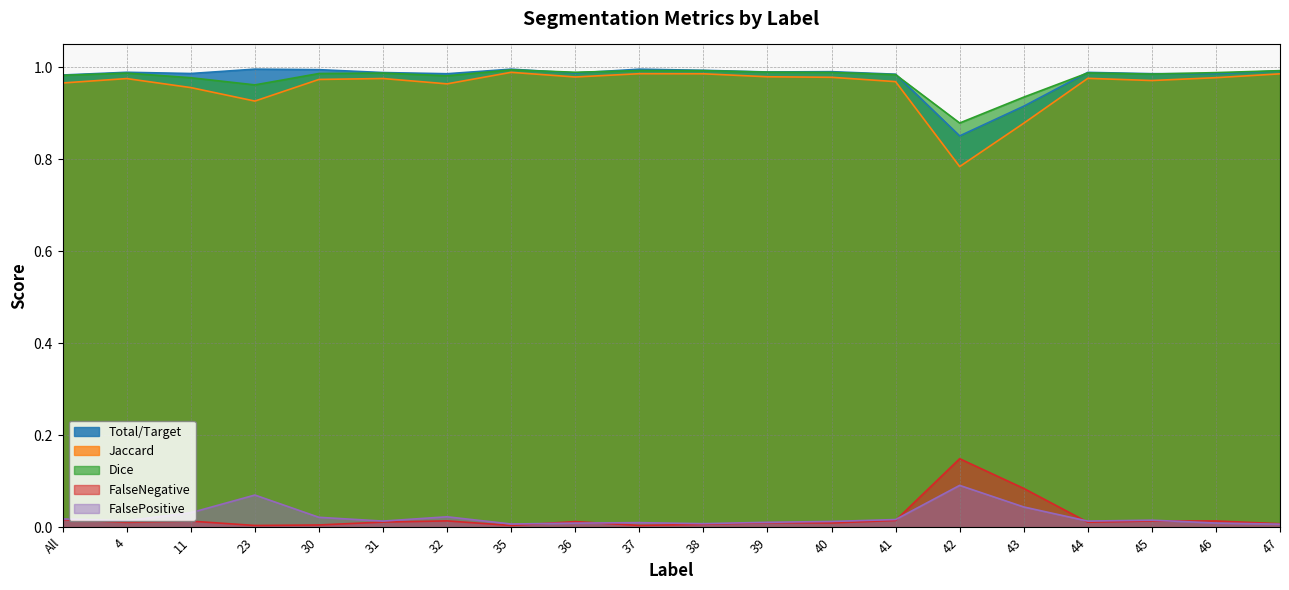

Which series has the largest range (max minus min)?

Jaccard